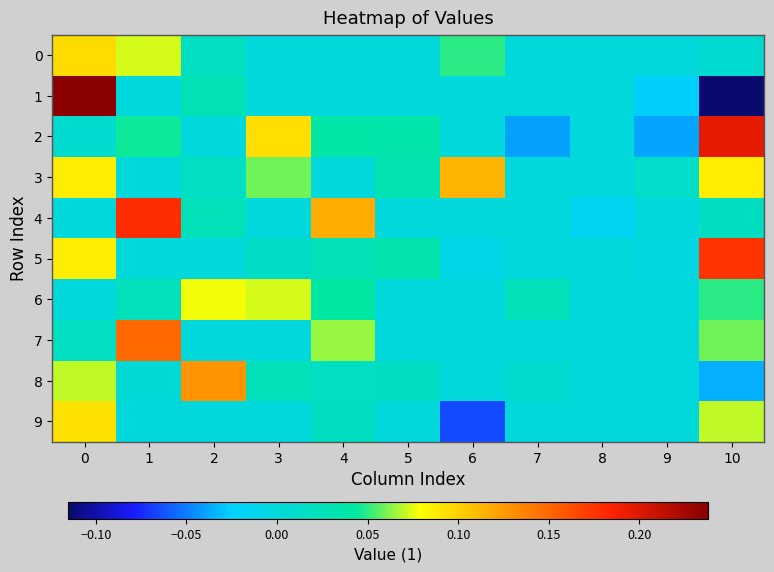

Reading left to right, what are all the values shown in this chart?

0: 0=0.1	1=0.1	2=0.0	3=0.0	4=0.0	5=0.0	6=0.0	7=0.0	8=0.0	9=0.0	10=0.0
1: 0=0.2	1=0.0	2=0.0	3=0.0	4=0.0	5=0.0	6=0.0	7=0.0	8=0.0	9=-0.0	10=-0.1
2: 0=0.0	1=0.0	2=0.0	3=0.1	4=0.0	5=0.0	6=0.0	7=-0.0	8=0.0	9=-0.0	10=0.2
3: 0=0.1	1=0.0	2=0.0	3=0.1	4=0.0	5=0.0	6=0.1	7=0.0	8=0.0	9=0.0	10=0.1
4: 0=0.0	1=0.2	2=0.0	3=0.0	4=0.1	5=0.0	6=0.0	7=0.0	8=-0.0	9=0.0	10=0.0
5: 0=0.1	1=0.0	2=0.0	3=0.0	4=0.0	5=0.0	6=-0.0	7=0.0	8=0.0	9=-0.0	10=0.2
6: 0=0.0	1=0.0	2=0.1	3=0.1	4=0.0	5=0.0	6=0.0	7=0.0	8=0.0	9=0.0	10=0.0
7: 0=0.0	1=0.1	2=0.0	3=0.0	4=0.1	5=0.0	6=0.0	7=0.0	8=0.0	9=0.0	10=0.1
8: 0=0.1	1=0.0	2=0.1	3=0.0	4=0.0	5=0.0	6=0.0	7=0.0	8=0.0	9=0.0	10=-0.0
9: 0=0.1	1=0.0	2=0.0	3=0.0	4=0.0	5=0.0	6=-0.1	7=0.0	8=0.0	9=0.0	10=0.1